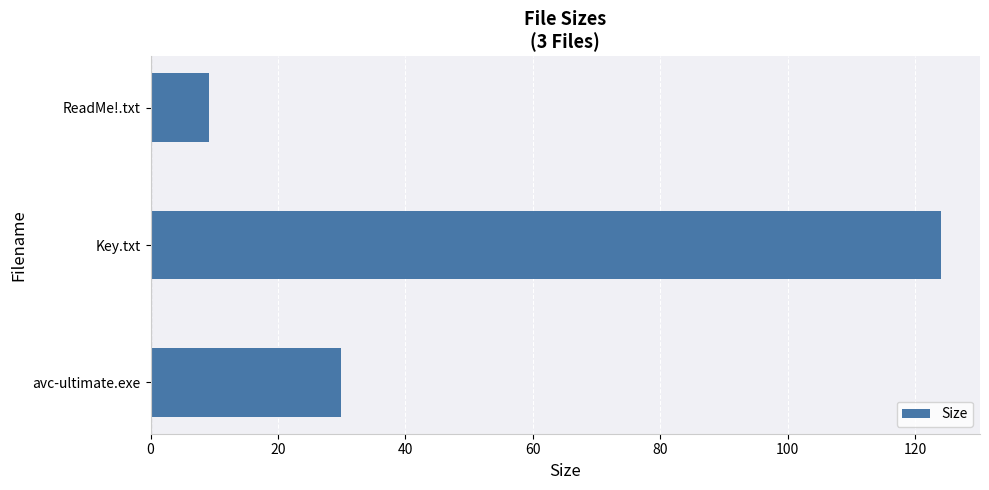

True or false: the data shows 29.9 at avc-ultimate.exe.

True